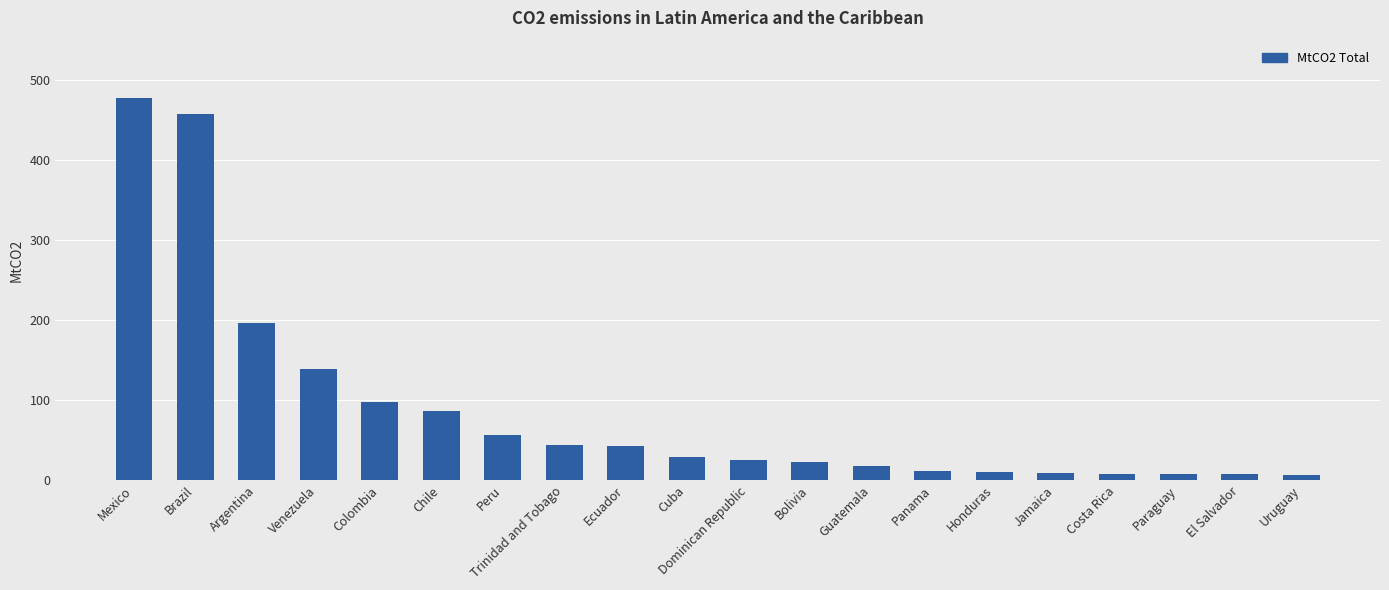

What is the value of the 11th bar from the left?

25.0